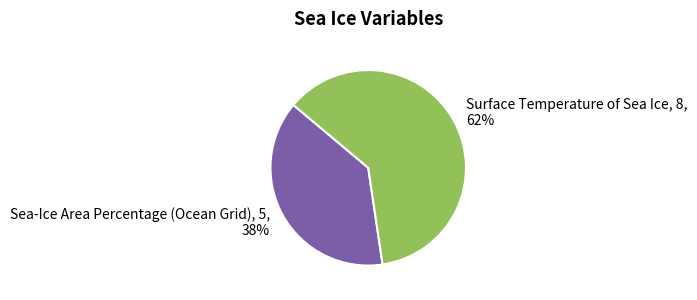

Which has a higher value, Sea-Ice Area Percentage (Ocean Grid) or Surface Temperature of Sea Ice?

Surface Temperature of Sea Ice